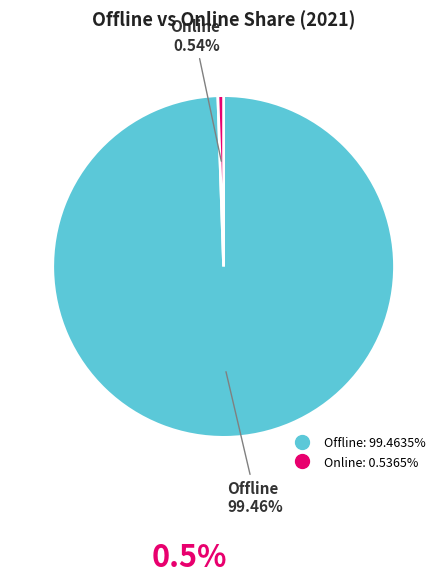

How many segments does this pie chart have?

2